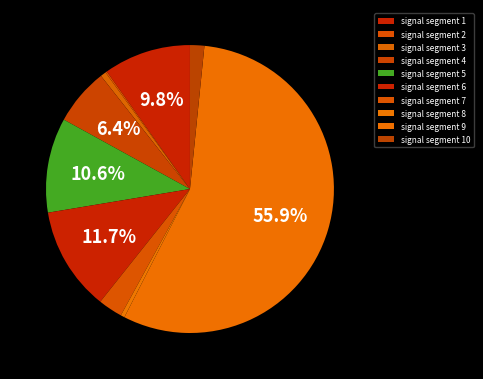

The signal segment 6 slice represents 12% of the pie. True or false?

True